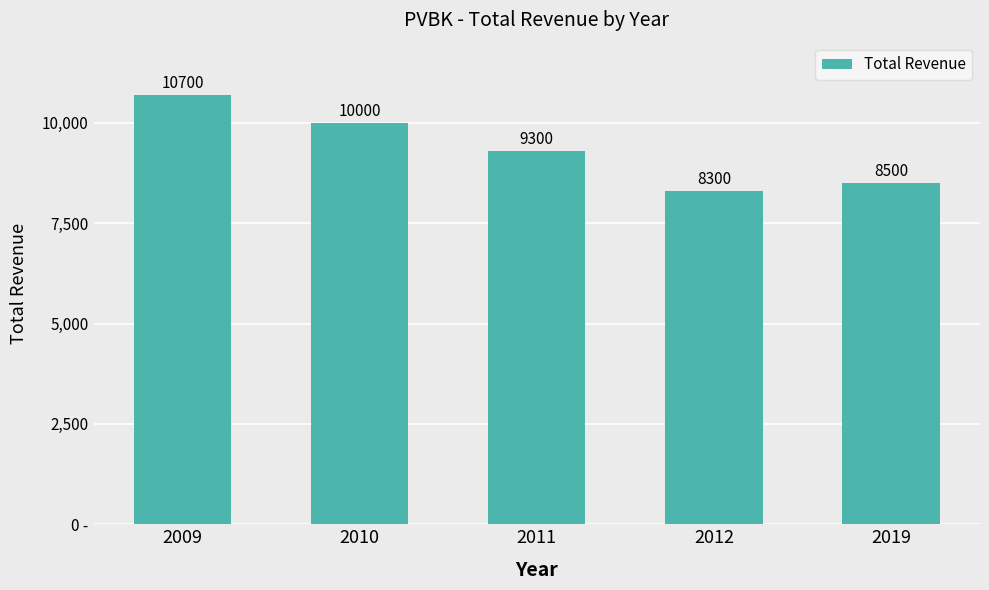

What is the change in value from 2010 to 2011?

-700